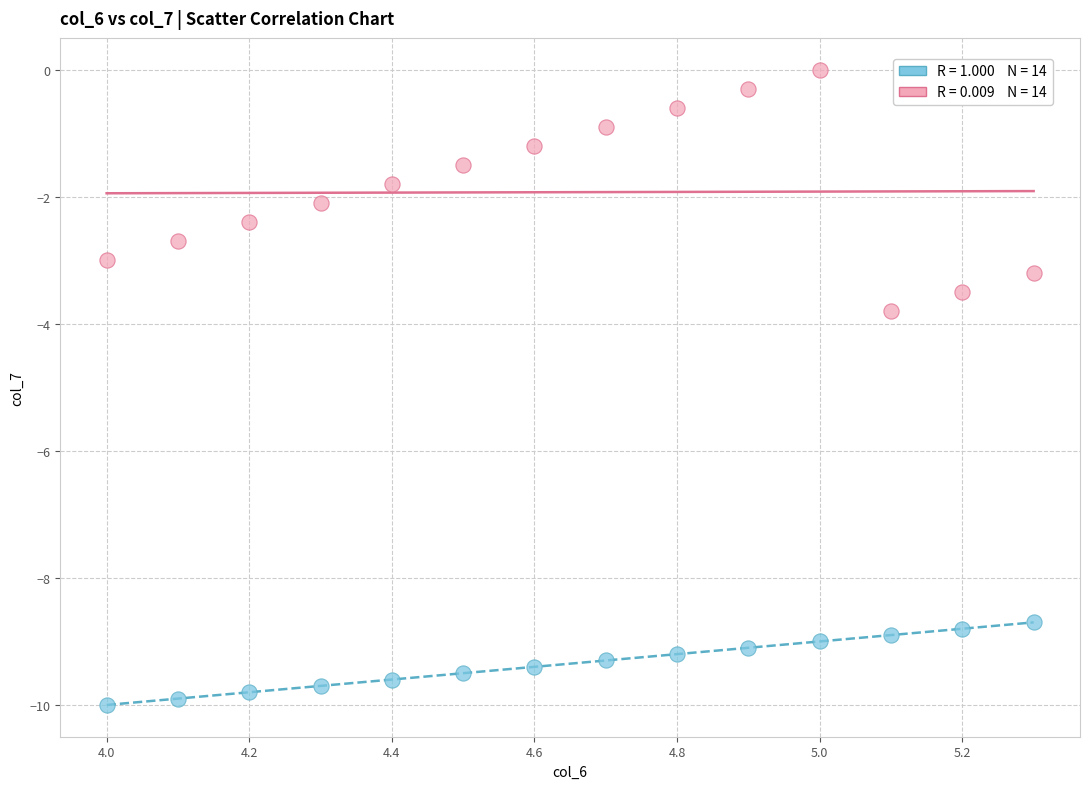

Across all data points, what is the range of X values (max minus min)?

1.3